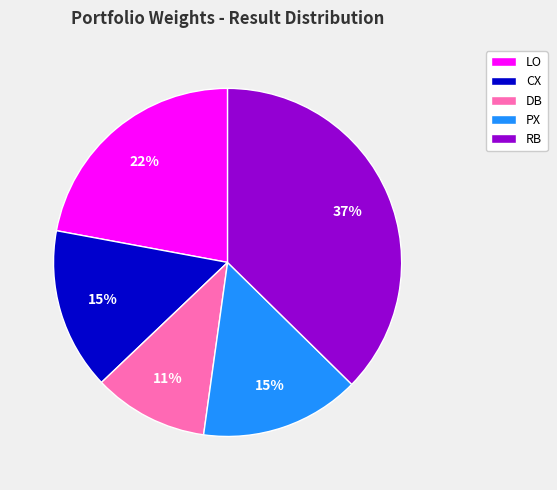

Which has a higher value, DB or RB?

RB